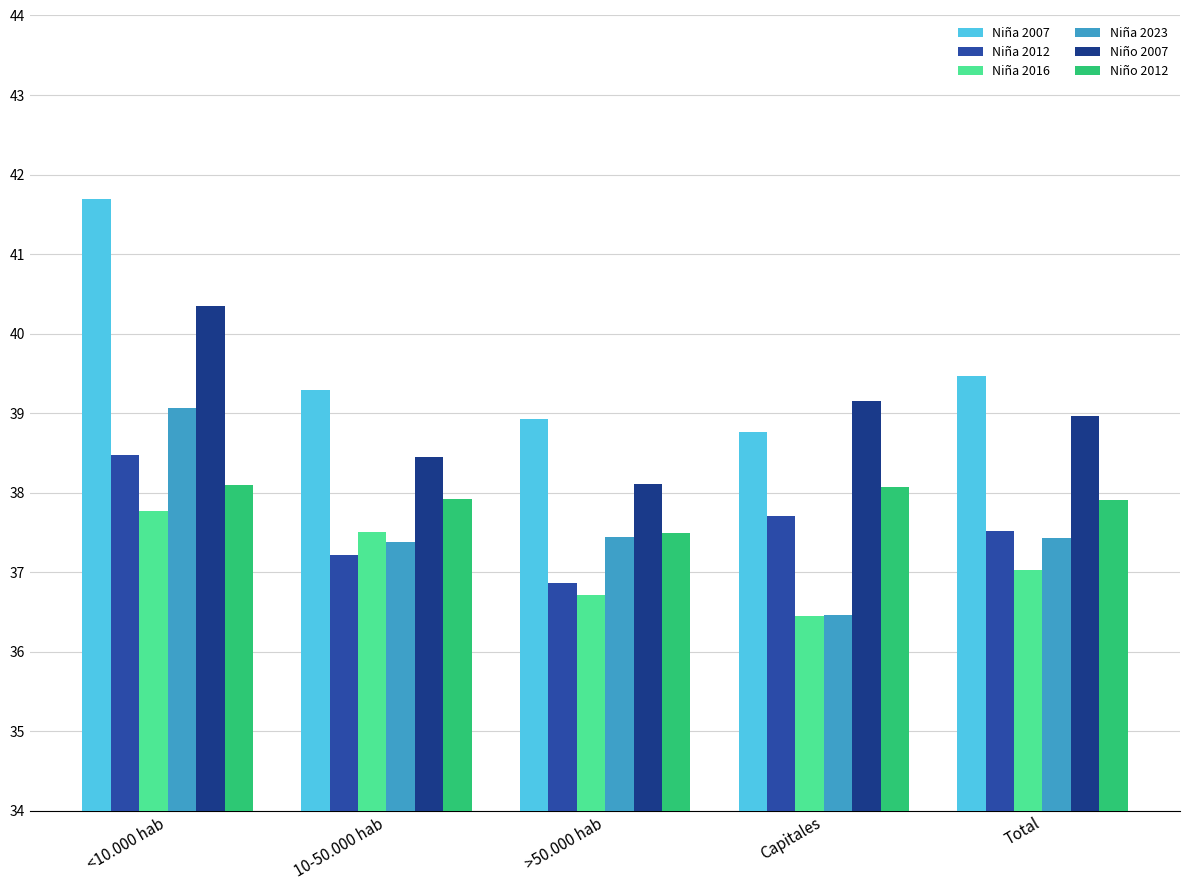

Reading left to right, what are all the values shown in this chart?

Niña 2007: <10.000 hab=41.7	10-50.000 hab=39.3	>50.000 hab=38.9	Capitales=38.8	Total=39.5
Niña 2012: <10.000 hab=38.5	10-50.000 hab=37.2	>50.000 hab=36.9	Capitales=37.7	Total=37.5
Niña 2016: <10.000 hab=37.8	10-50.000 hab=37.5	>50.000 hab=36.7	Capitales=36.5	Total=37.0
Niña 2023: <10.000 hab=39.1	10-50.000 hab=37.4	>50.000 hab=37.4	Capitales=36.5	Total=37.4
Niño 2007: <10.000 hab=40.3	10-50.000 hab=38.5	>50.000 hab=38.1	Capitales=39.2	Total=39.0
Niño 2012: <10.000 hab=38.1	10-50.000 hab=37.9	>50.000 hab=37.5	Capitales=38.1	Total=37.9